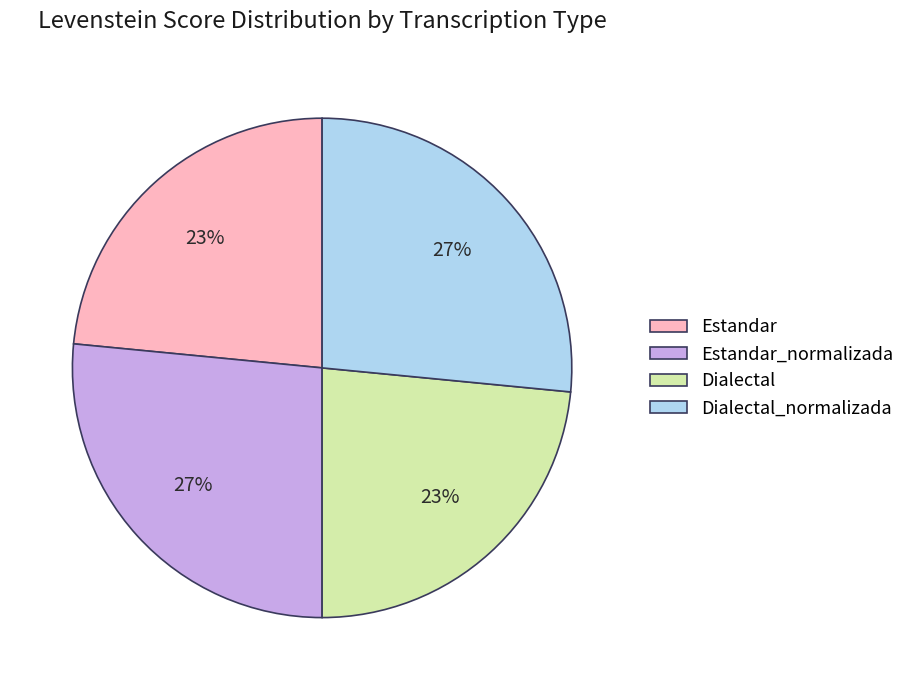

The Dialectal_normalizada slice represents 34% of the pie. True or false?

False